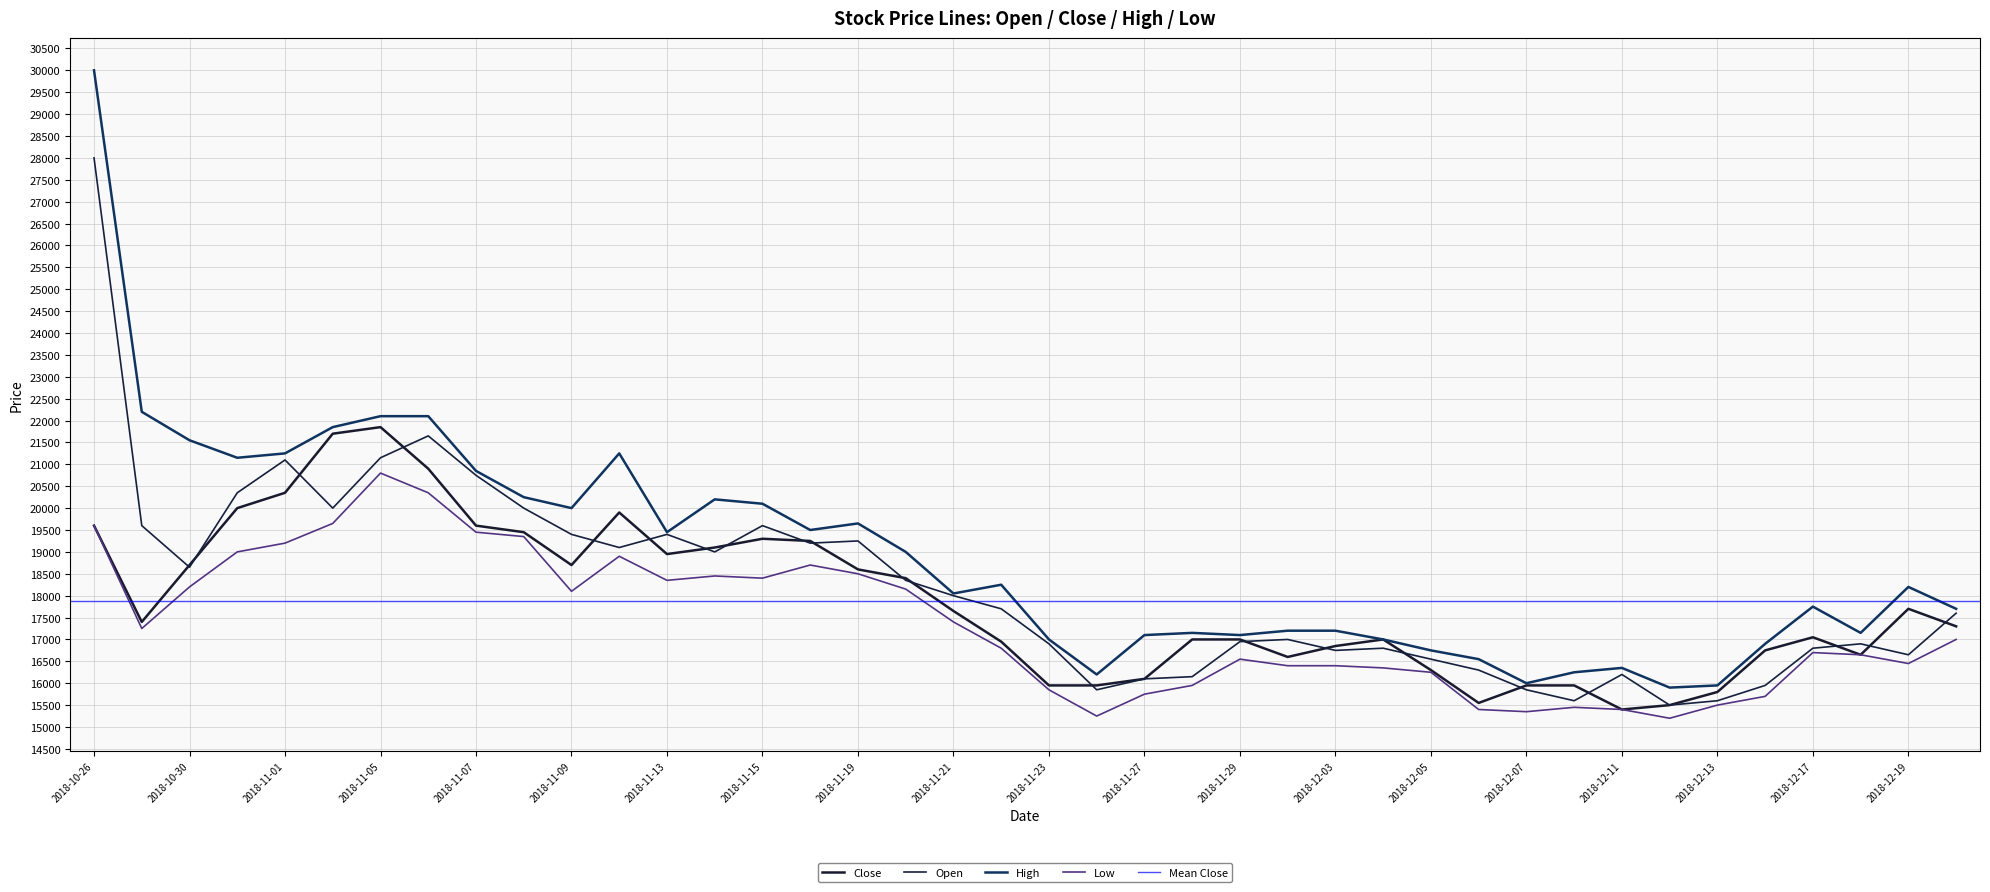

True or false: High has a value of 6879 at 2018-12-07.

False